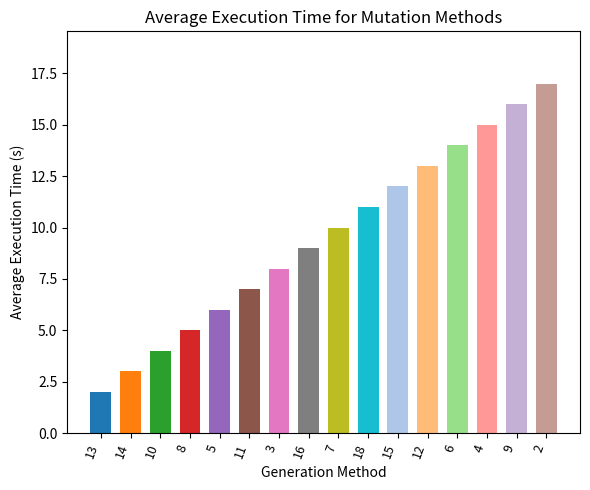

At which label is the value closest to 9?

16